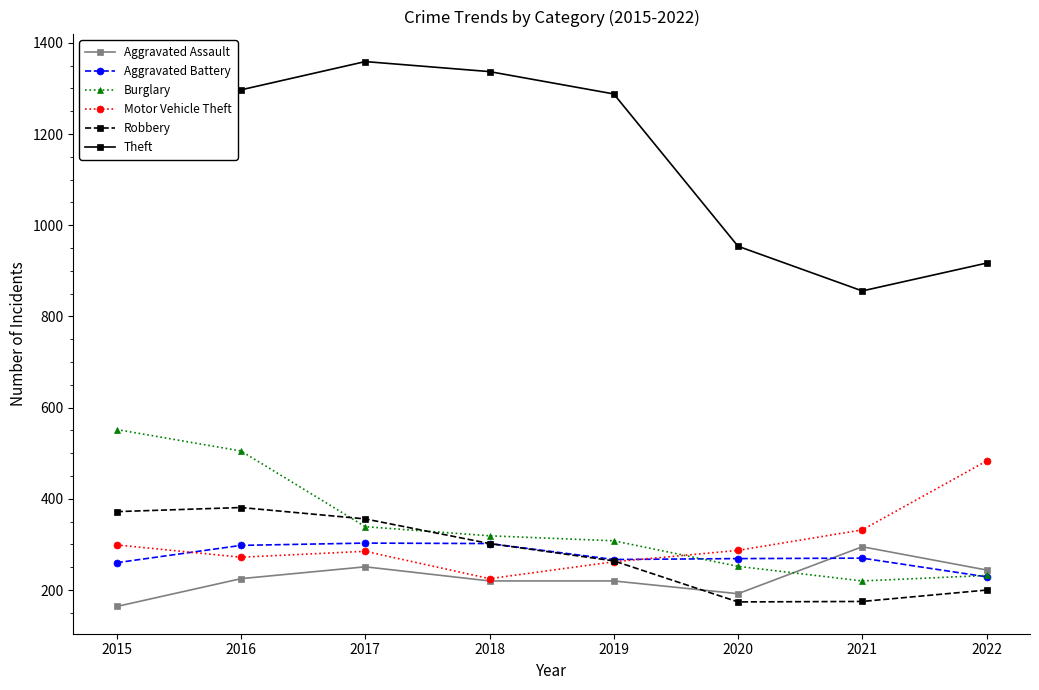

What is the sum of all Aggravated Assault values?

1811